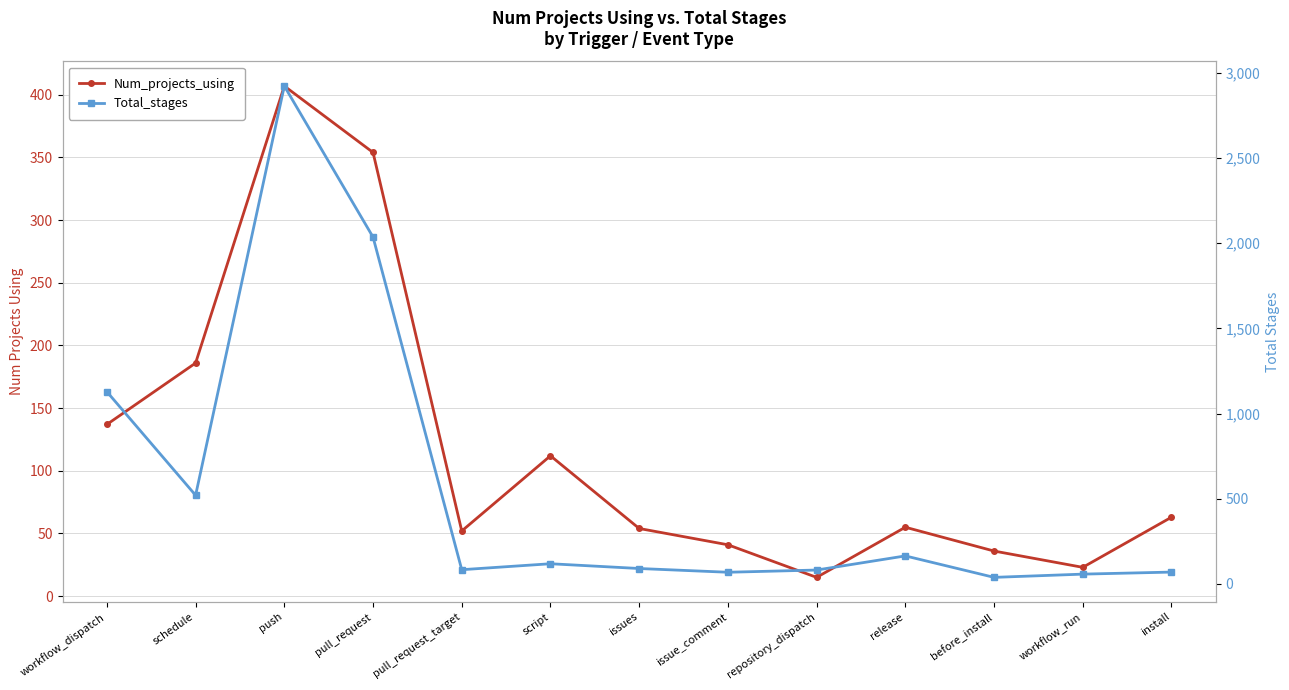

Between push and issue_comment, which is larger?

push